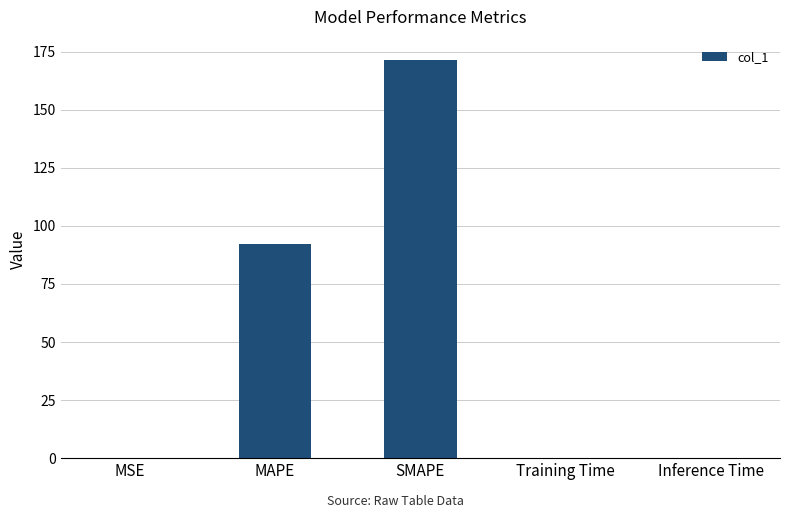

The value at SMAPE is 231.7. True or false?

False